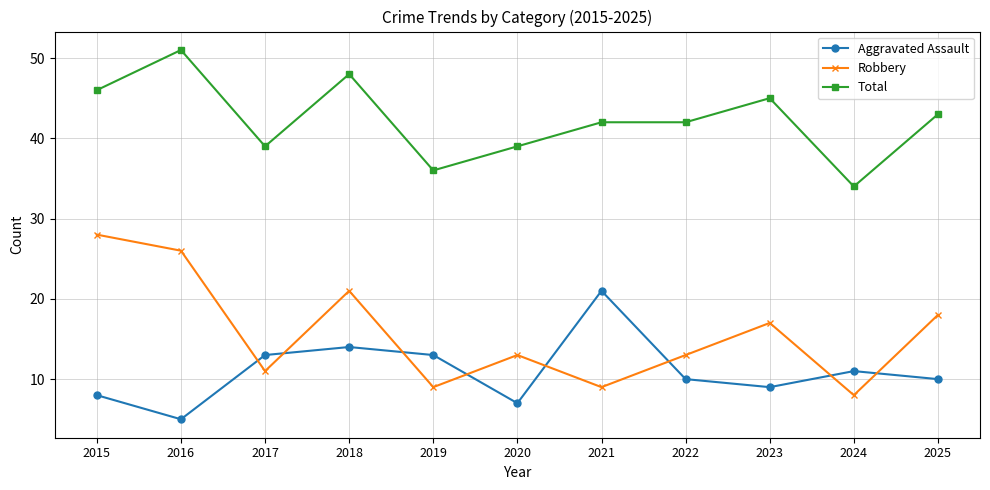

What is the value of the Aggravated Assault point at the 1st from the left?

8